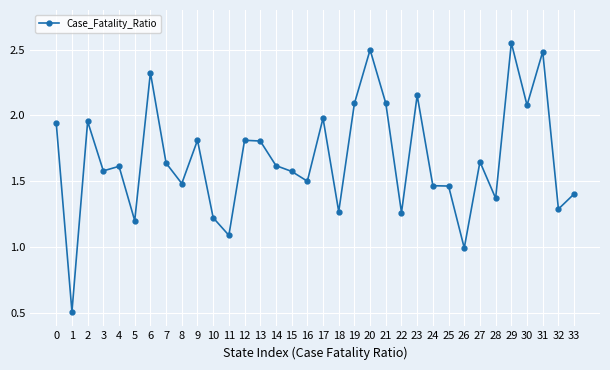

What is the sum of the values at 7 and 18?

2.9